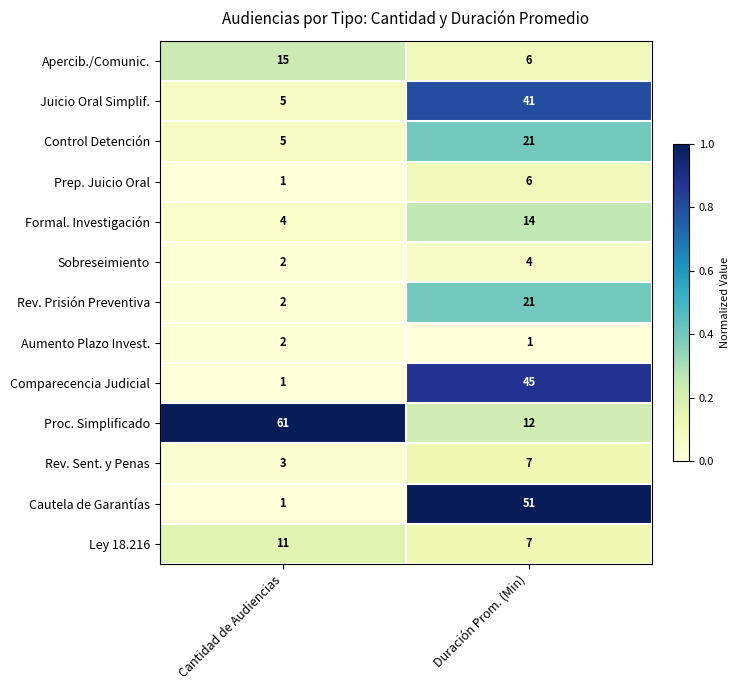

Reading left to right, extract all data points from this chart.

Apercib./Comunic.: 15	6
Juicio Oral Simplif.: 5	41
Control Detención: 5	21
Prep. Juicio Oral: 1	6
Formal. Investigación: 4	14
Sobreseimiento: 2	4
Rev. Prisión Preventiva: 2	21
Aumento Plazo Invest.: 2	1
Comparecencia Judicial: 1	45
Proc. Simplificado: 61	12
Rev. Sent. y Penas: 3	7
Cautela de Garantías: 1	51
Ley 18.216: 11	7